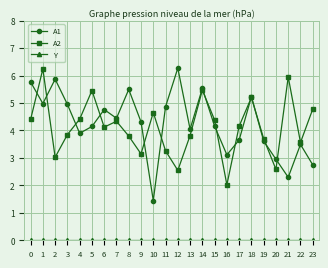

Where is the first local maximum for A2?

1